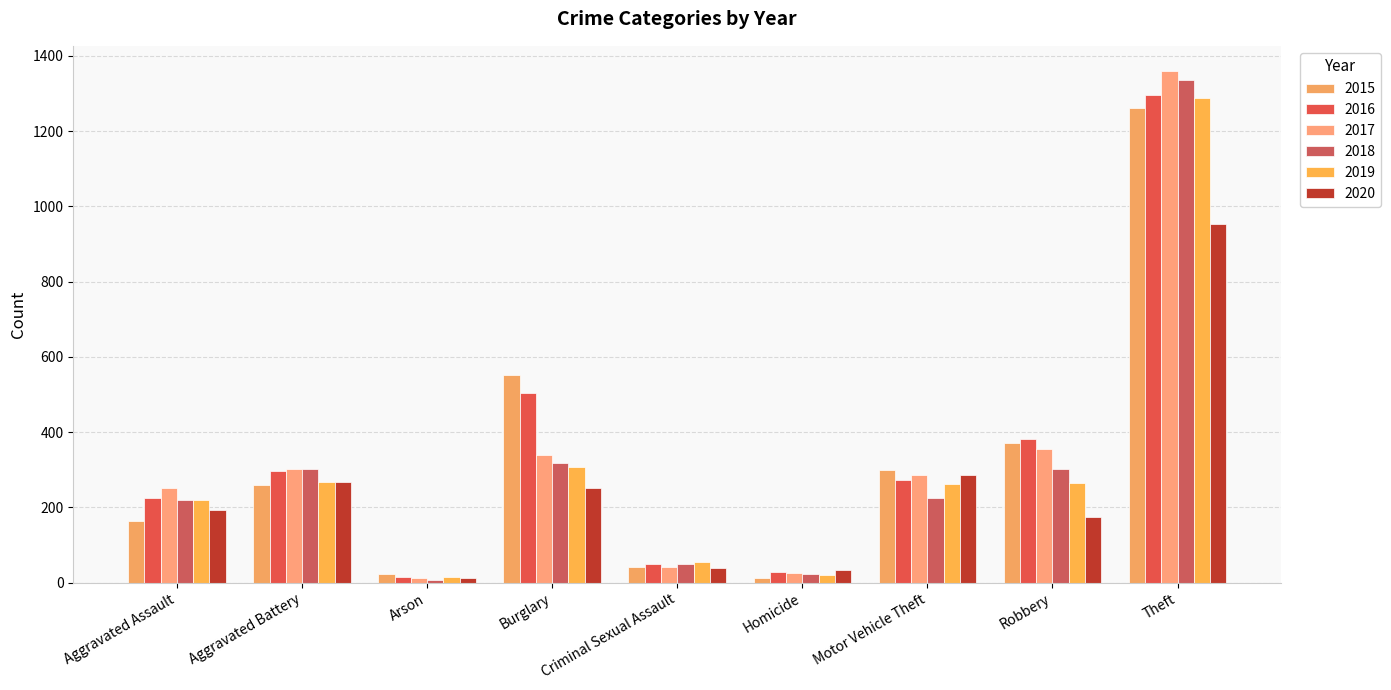

How many groups of bars are there?

9